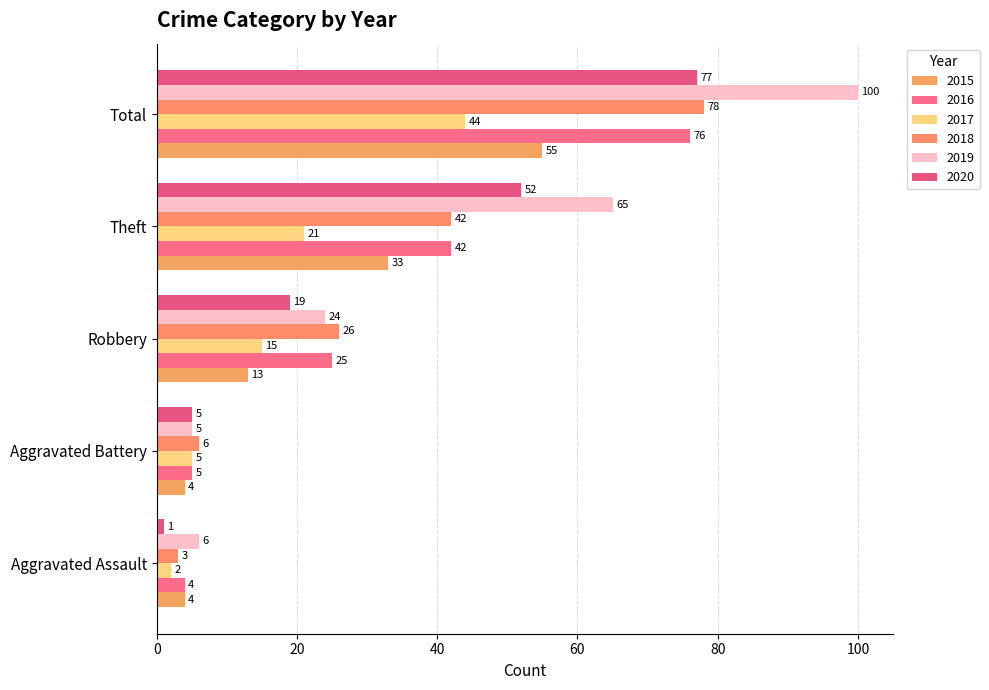

Reading left to right, what are all the values shown in this chart?

2015: Aggravated Assault=4	Aggravated Battery=4	Robbery=13	Theft=33	Total=55
2016: Aggravated Assault=4	Aggravated Battery=5	Robbery=25	Theft=42	Total=76
2017: Aggravated Assault=2	Aggravated Battery=5	Robbery=15	Theft=21	Total=44
2018: Aggravated Assault=3	Aggravated Battery=6	Robbery=26	Theft=42	Total=78
2019: Aggravated Assault=6	Aggravated Battery=5	Robbery=24	Theft=65	Total=100
2020: Aggravated Assault=1	Aggravated Battery=5	Robbery=19	Theft=52	Total=77